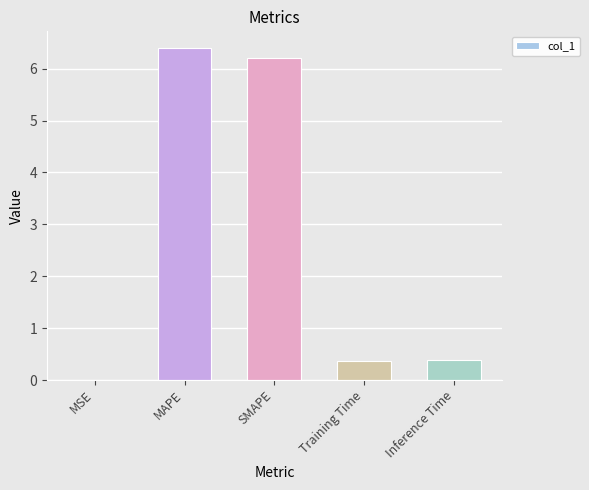

Which has a higher value, SMAPE or Inference Time?

SMAPE